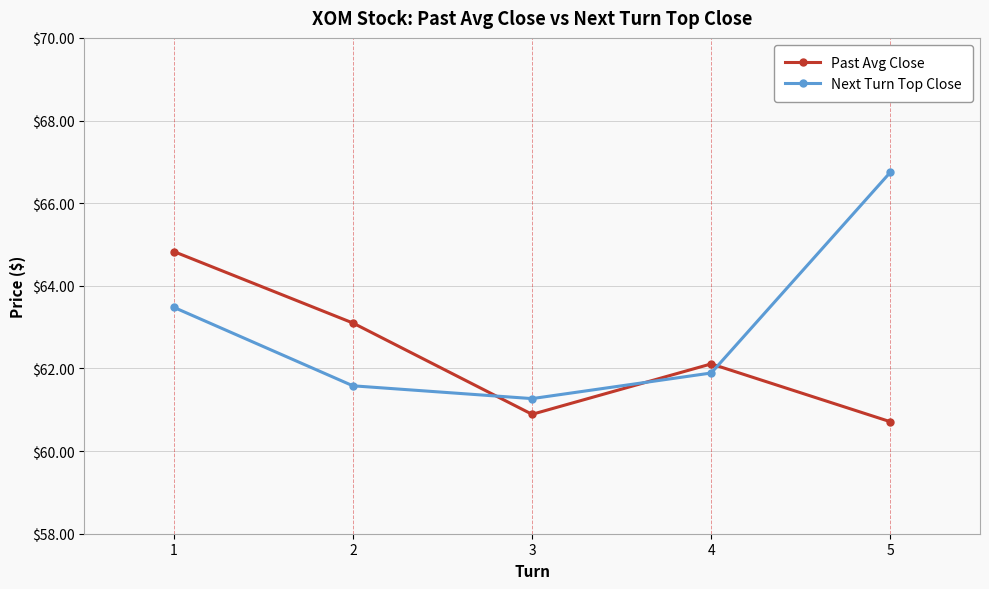

Is it true that Past Avg Close equals 32.2 at 5?

False